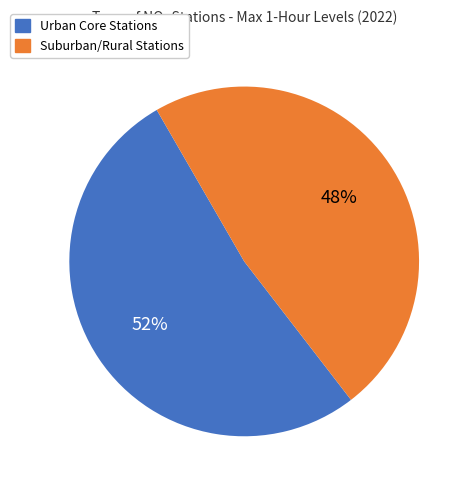

Is there a majority slice in this chart?

Yes